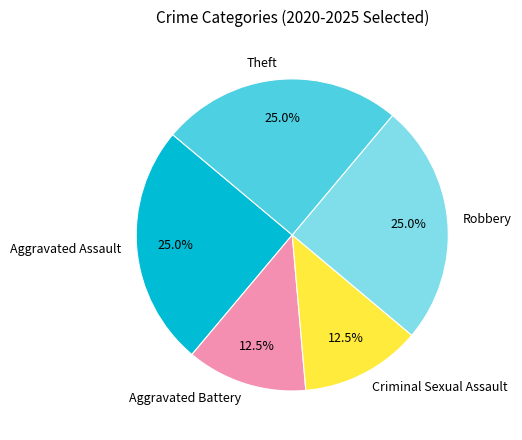

What percentage do Theft and Aggravated Battery together represent?

37.5%